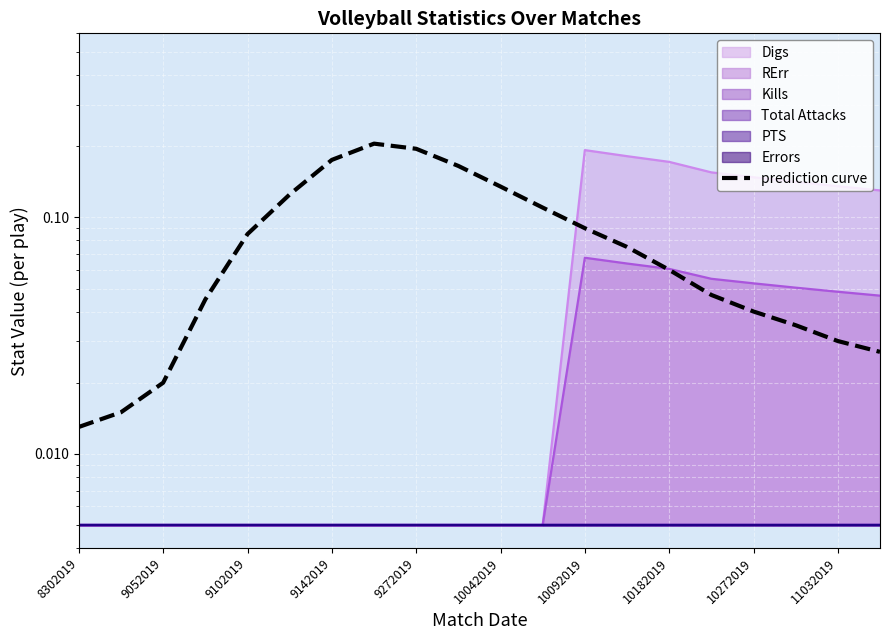

What is the greatest value displayed?

0.2